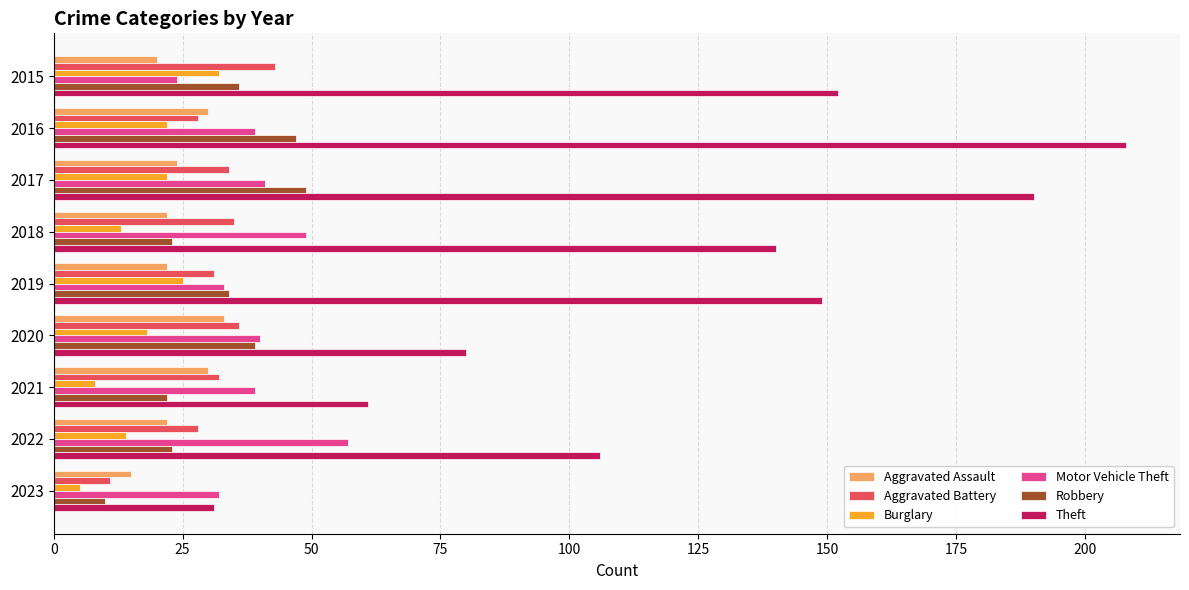

Which series has the largest total across all categories?

Theft